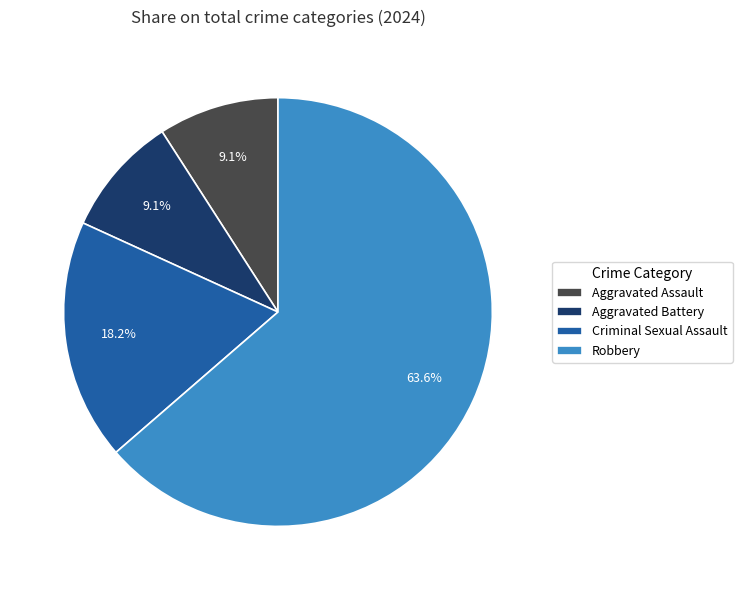

How many slices are in this pie chart?

4